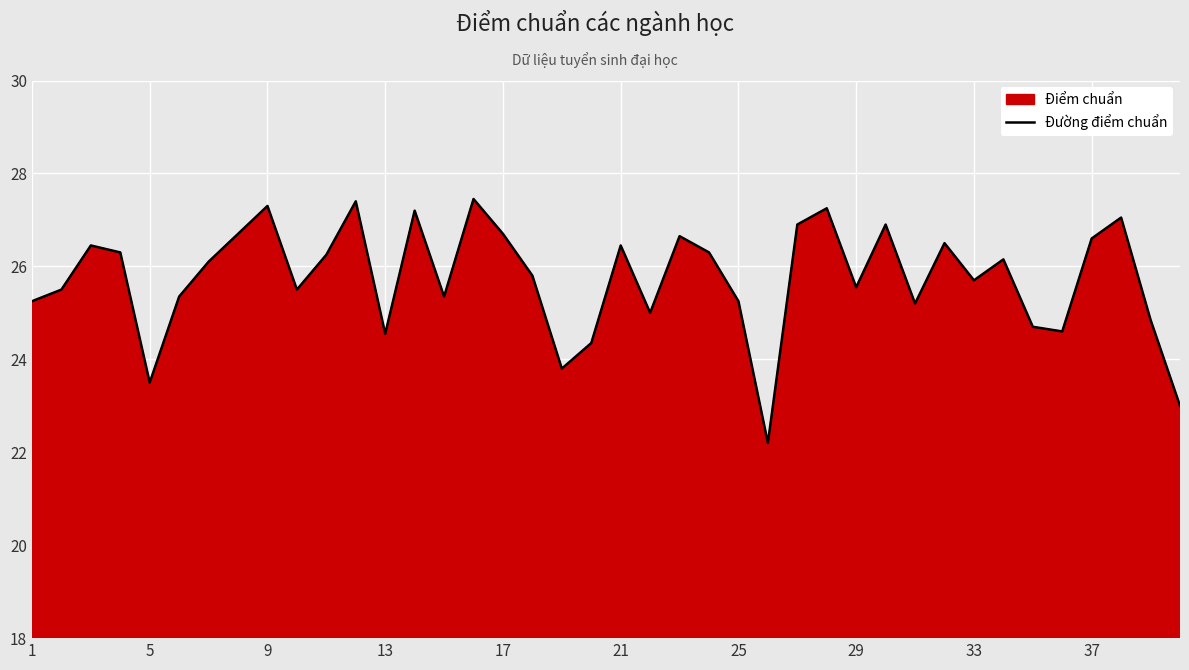

What is the ratio of the value at 33 to the value at 9?

0.9